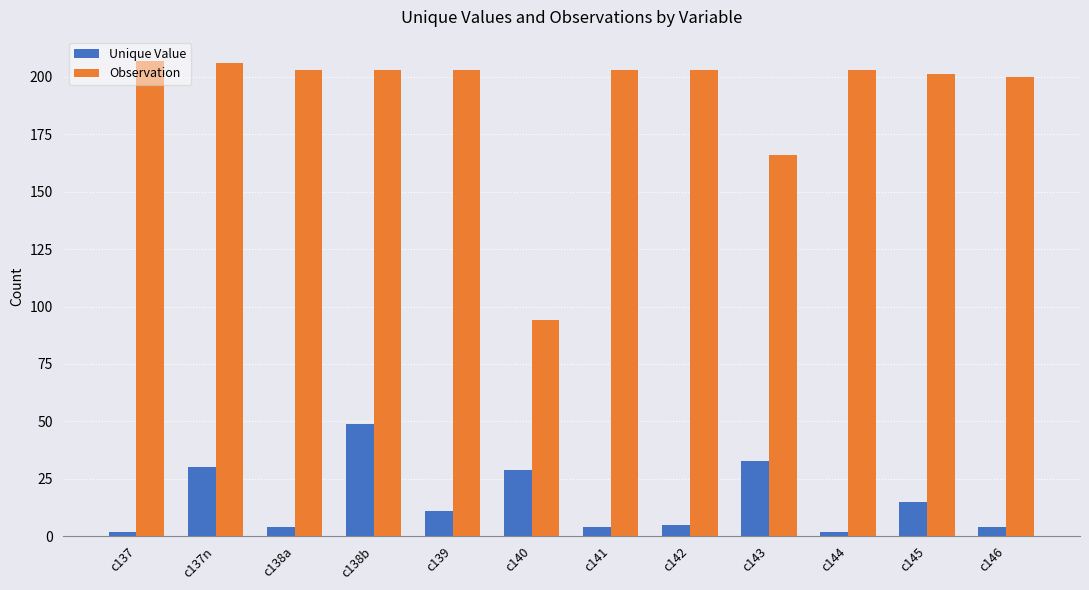

What is the label of the 6th bar from the left?

c140